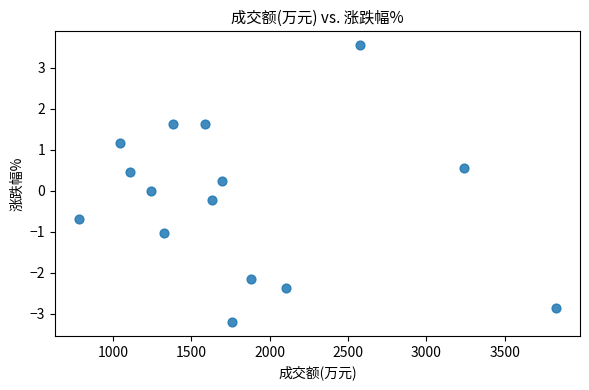

What is the range of X values (max minus min)?

3048.0